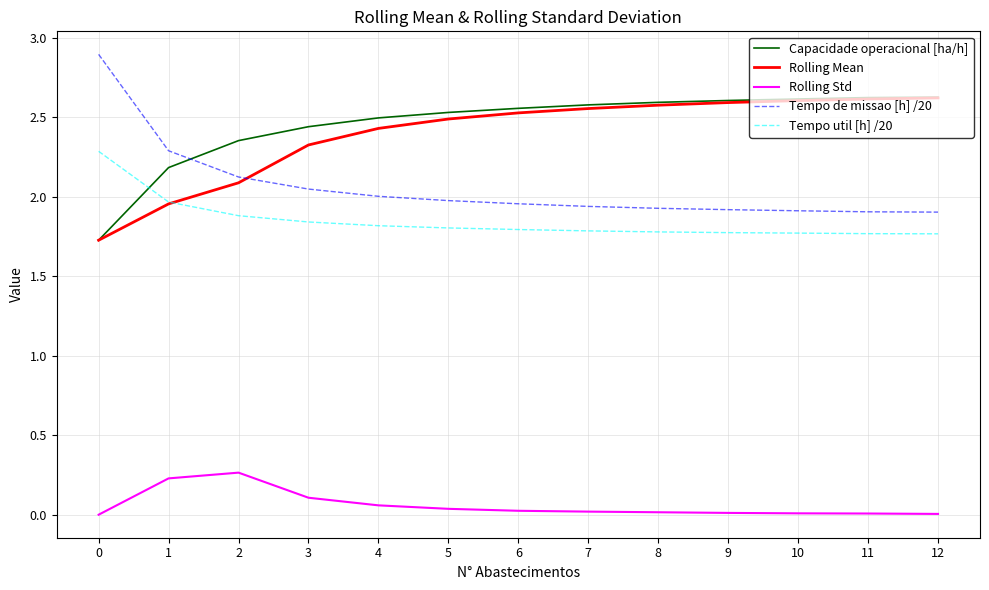

Is it true that Capacidade operacional [ha/h] equals 2.2 at 1?

True